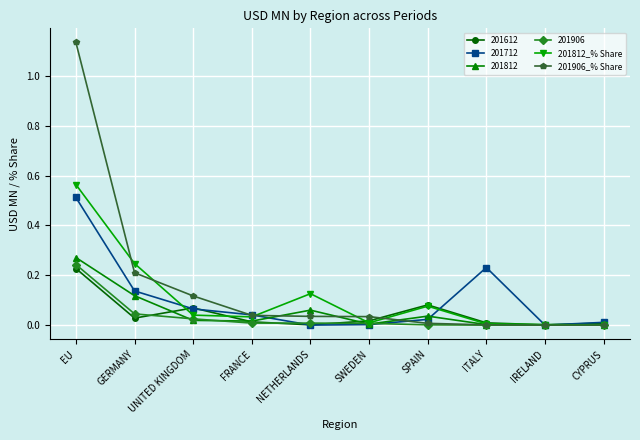

The 201906_% Share series shows 0.2 at UNITED KINGDOM. True or false?

False